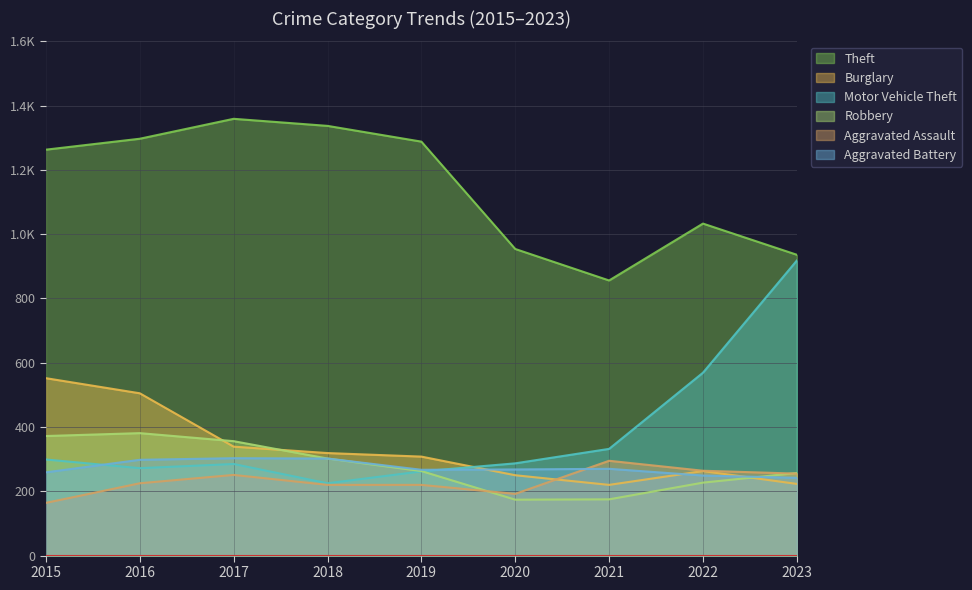

Which series has the largest total across all categories?

Theft